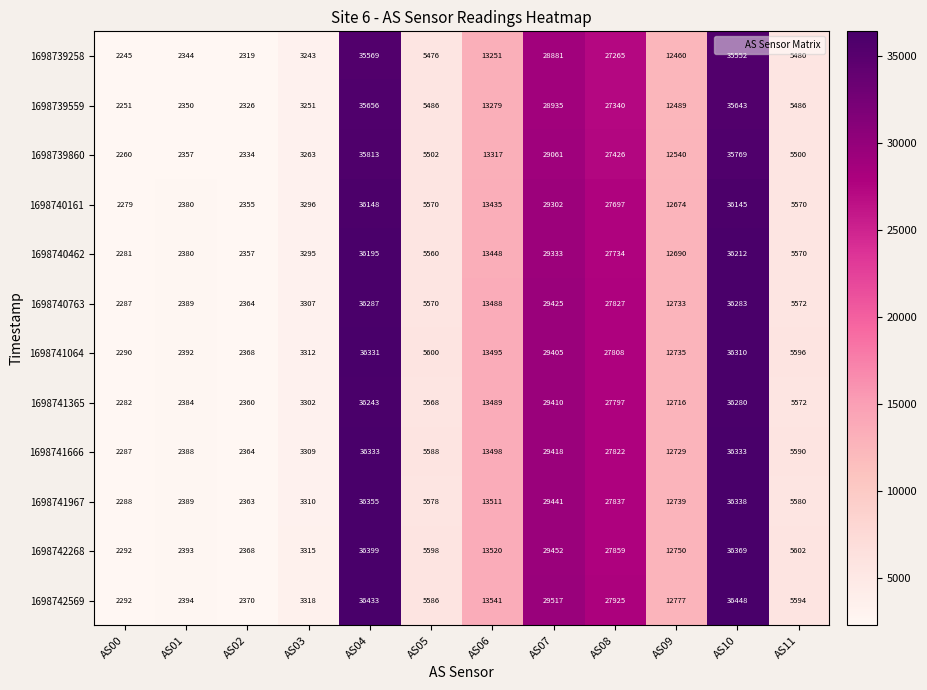

What is the minimum value shown in the chart?

2245